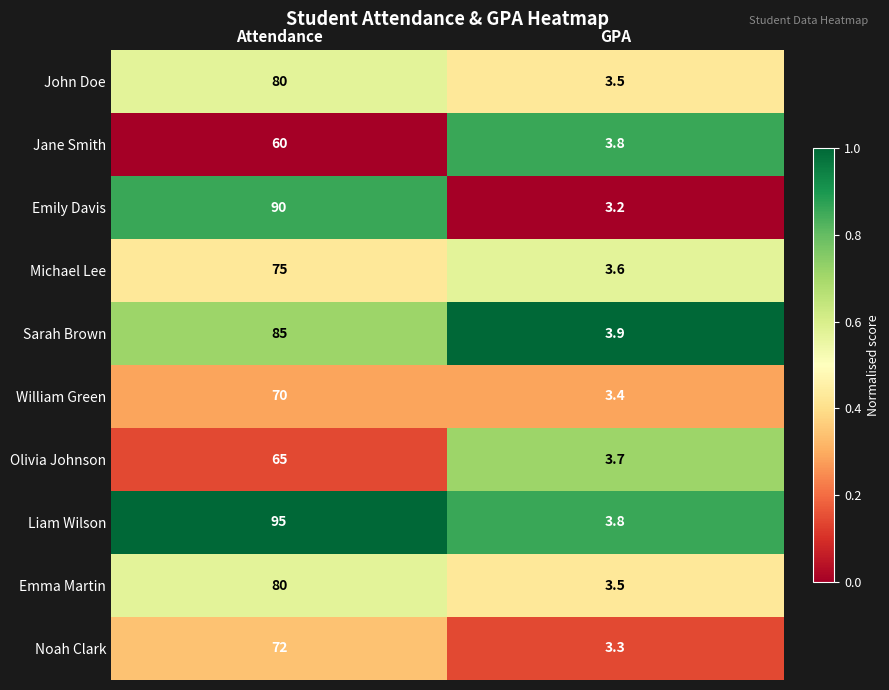

The value of Liam Wilson at Attendance is 143.0. True or false?

False